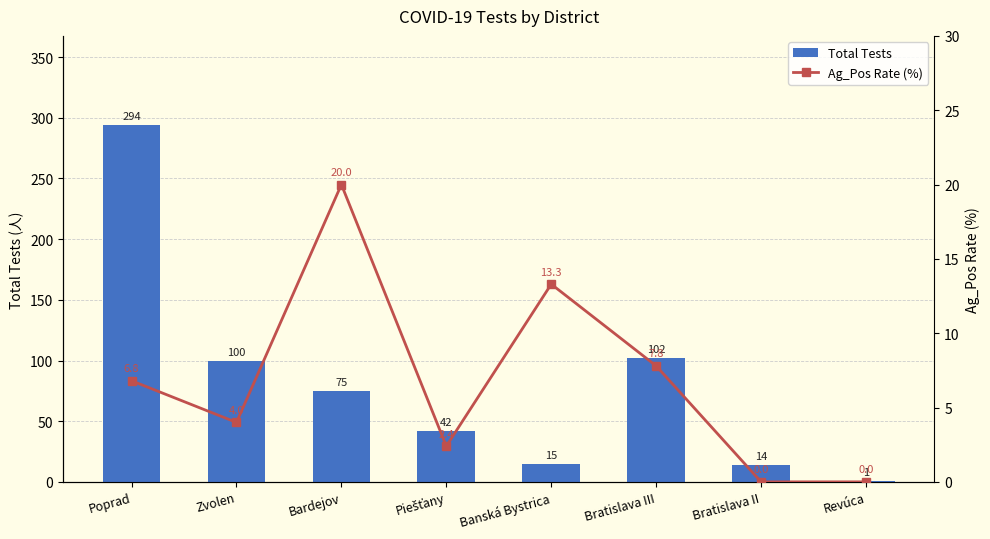

How many distinct data groups are displayed?

2